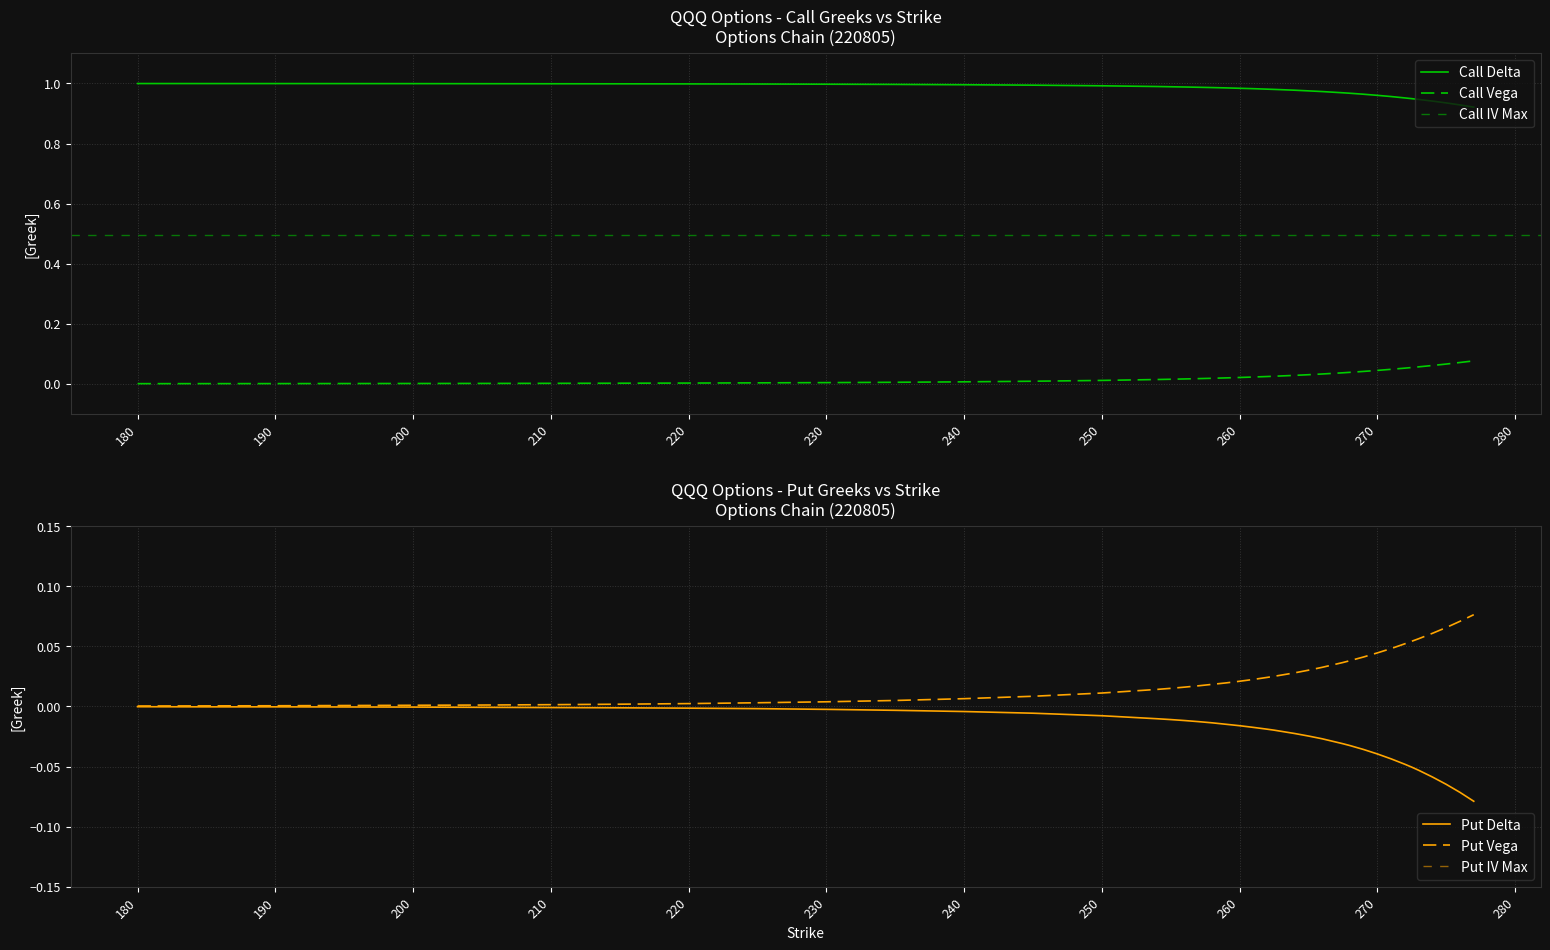

What is the value of the Put IV point at the 29th from the left?

0.4